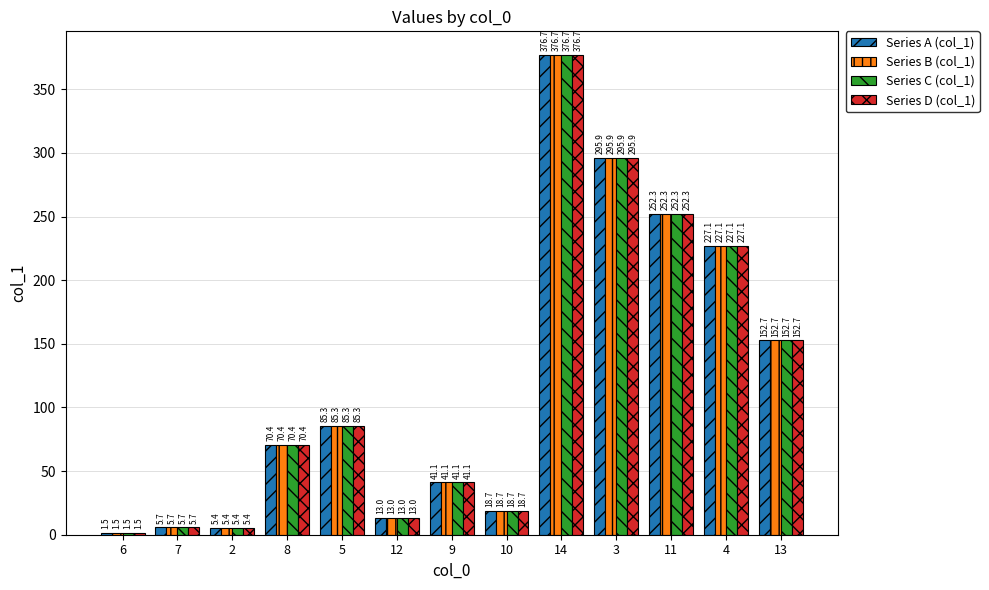

Is it true that Series C (col_1) equals 252.3 at 11?

True